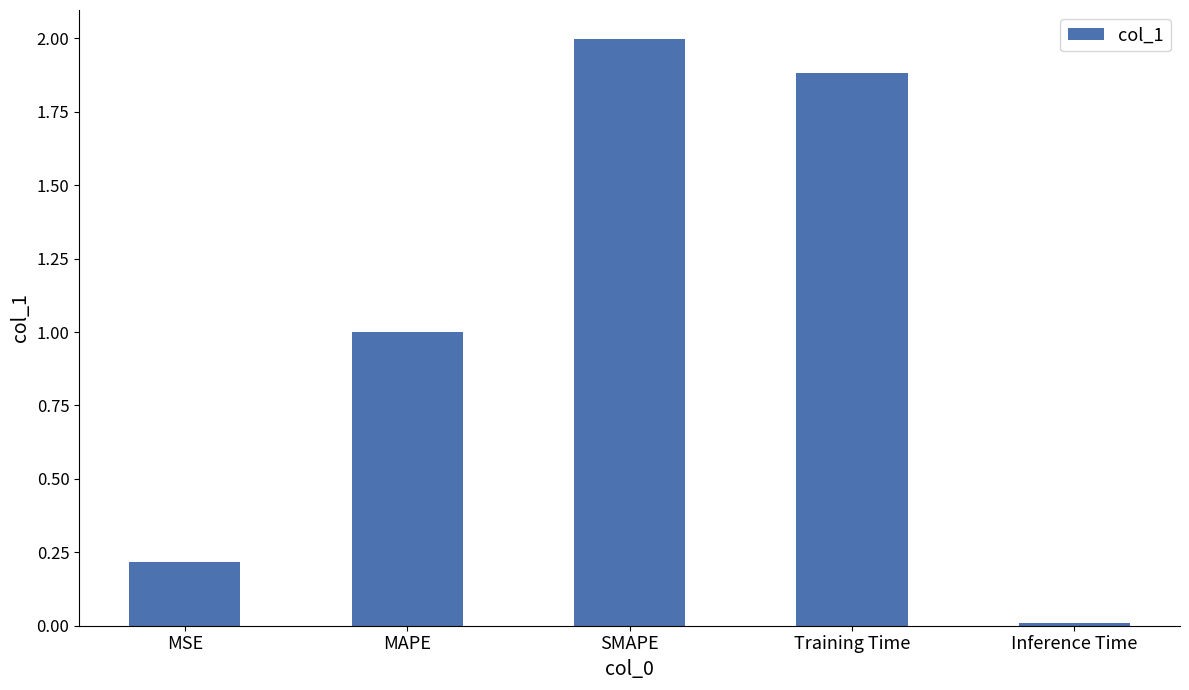

Between SMAPE and Inference Time, which is larger?

SMAPE